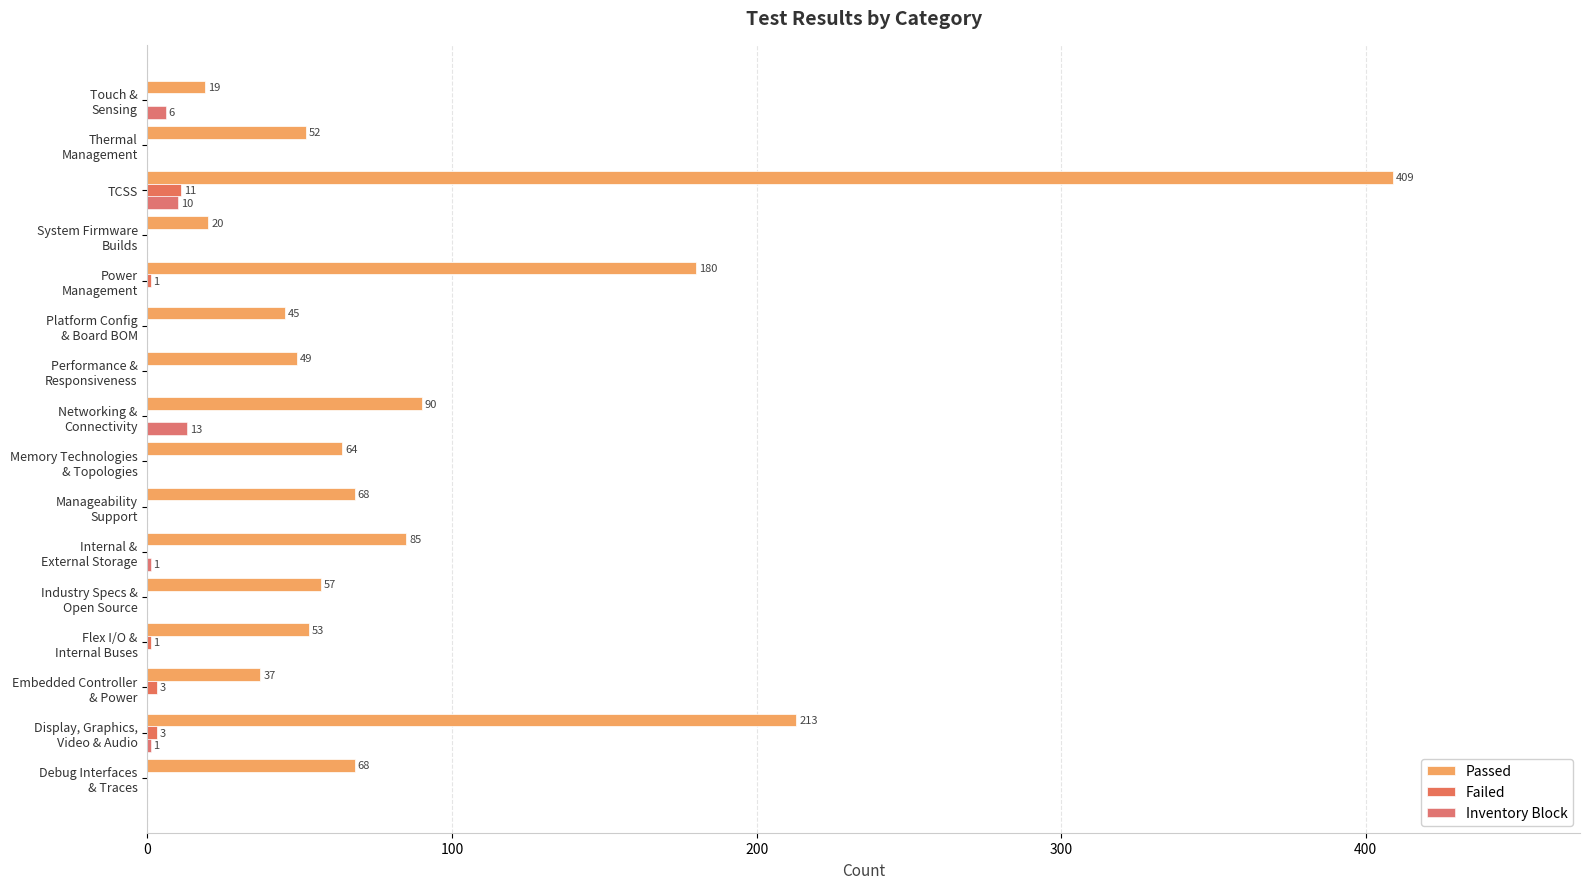

At which category is the sum across all series the highest?

TCSS